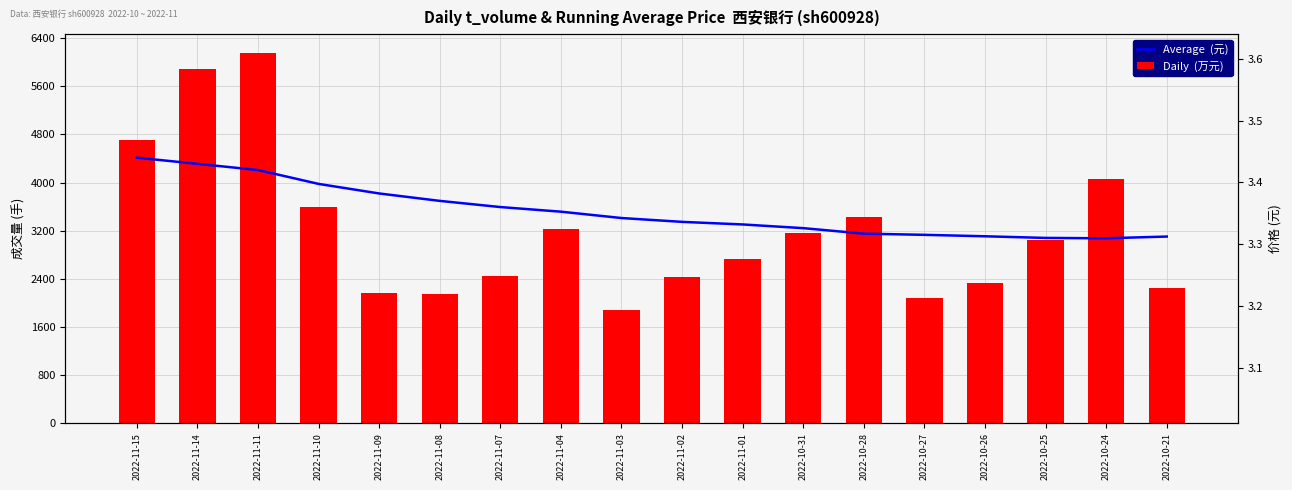

At which label is Average  (元) closest to 3?

2022-10-24